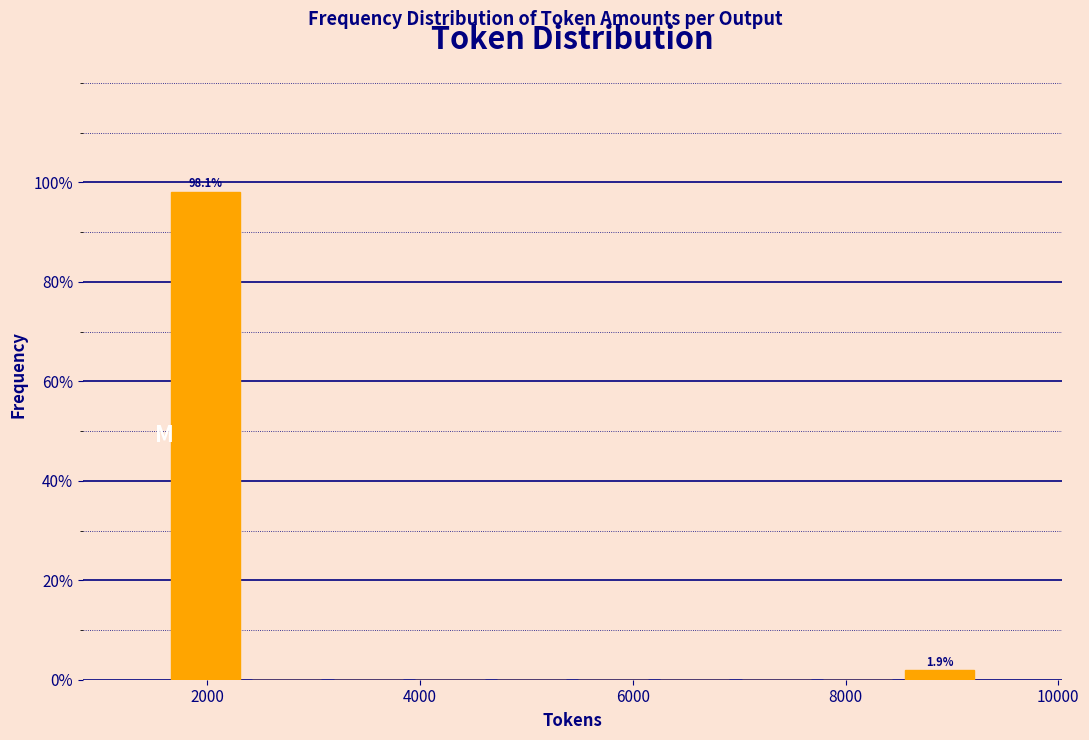

Around what value on the x-axis is the tallest bar? Give the approximate position of its centre, as read against the axis.

2000